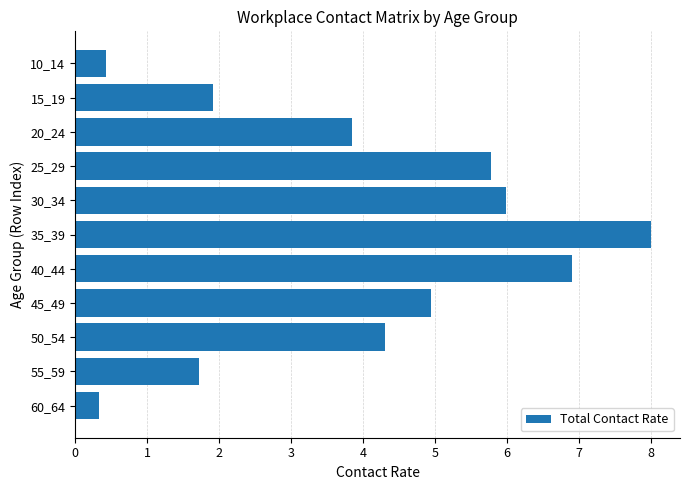

Is it true that the value at 30_34 is 3.4?

False